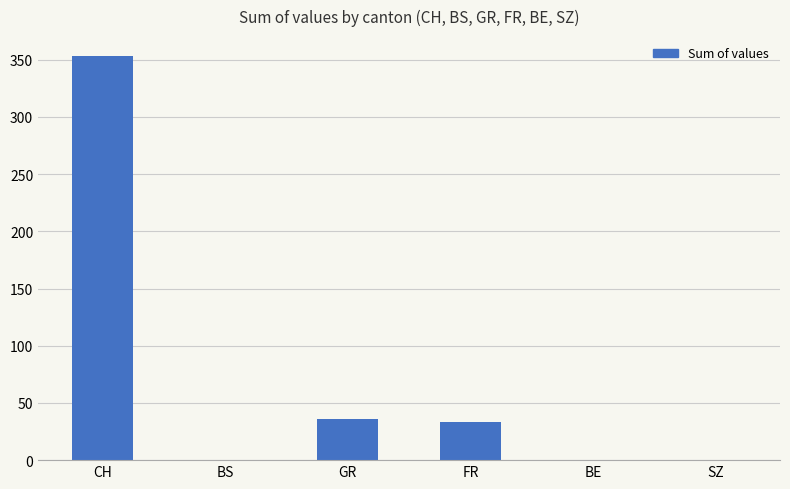

Where is the data nearest to the value 176?

GR